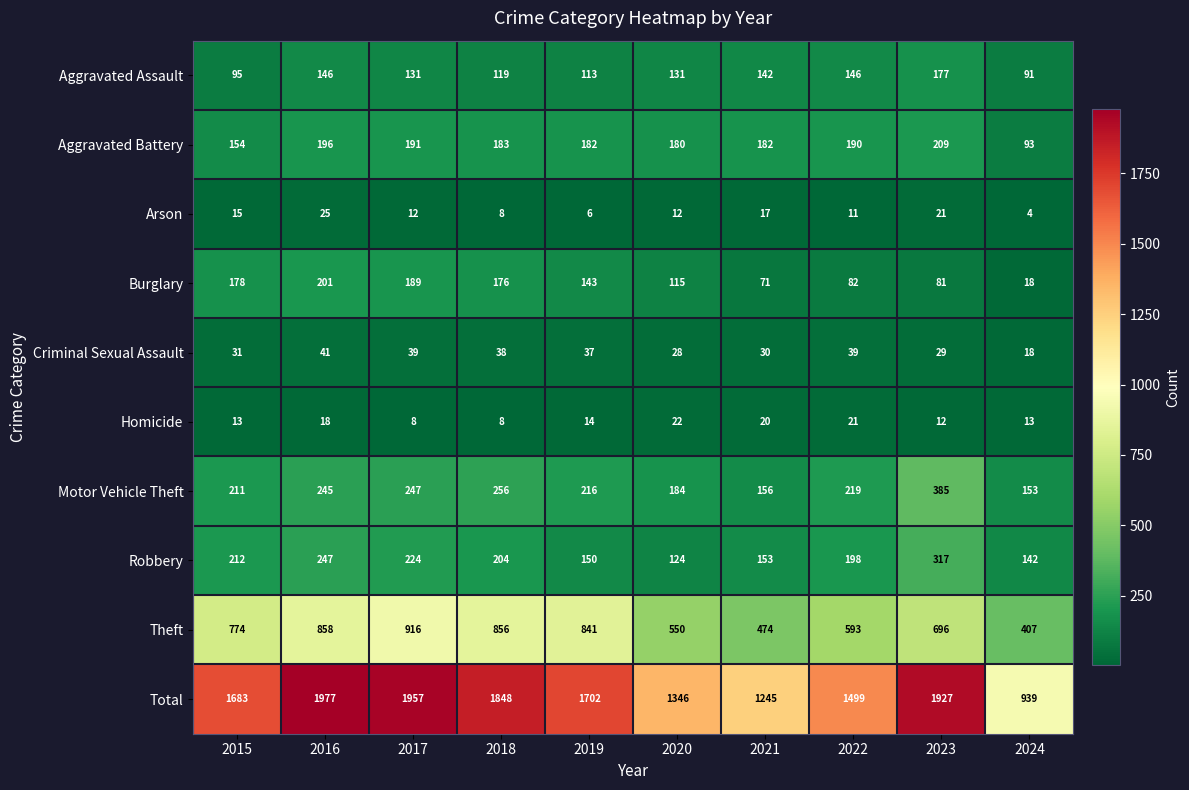

At which label does Homicide first exceed 14?

2016